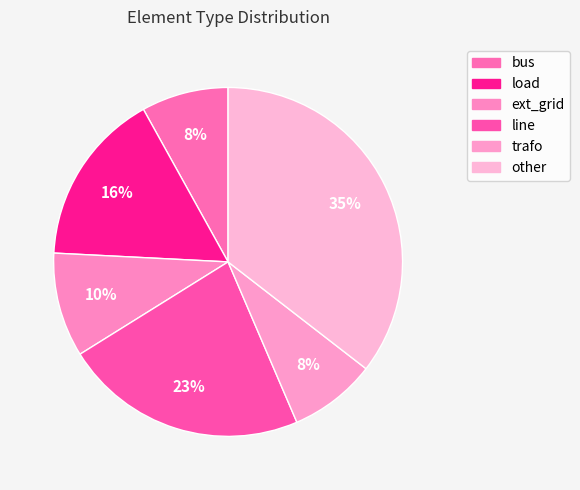

Is trafo the majority of the pie?

No